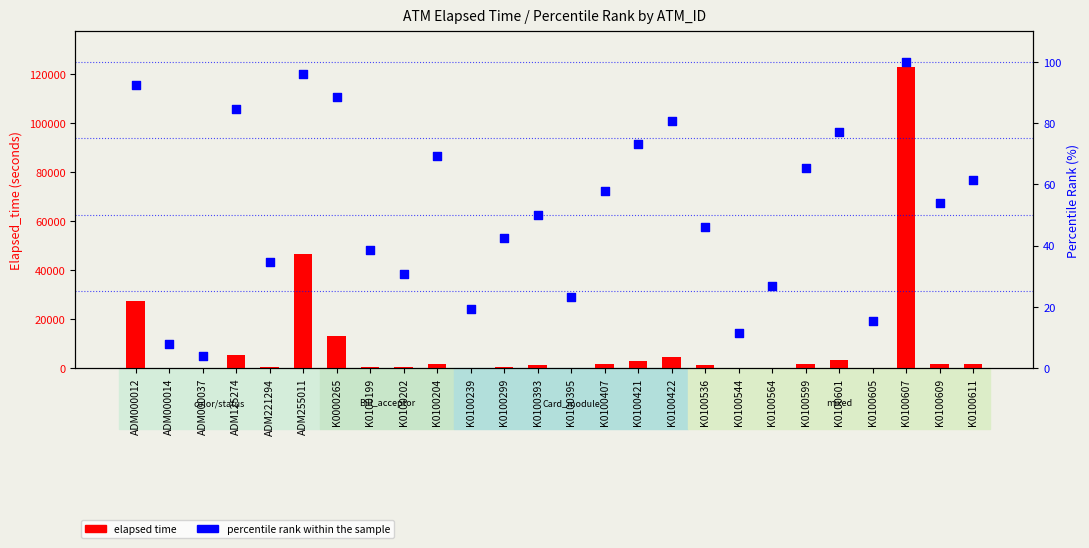

Which series contains the lowest Y value?

percentile rank within the sample